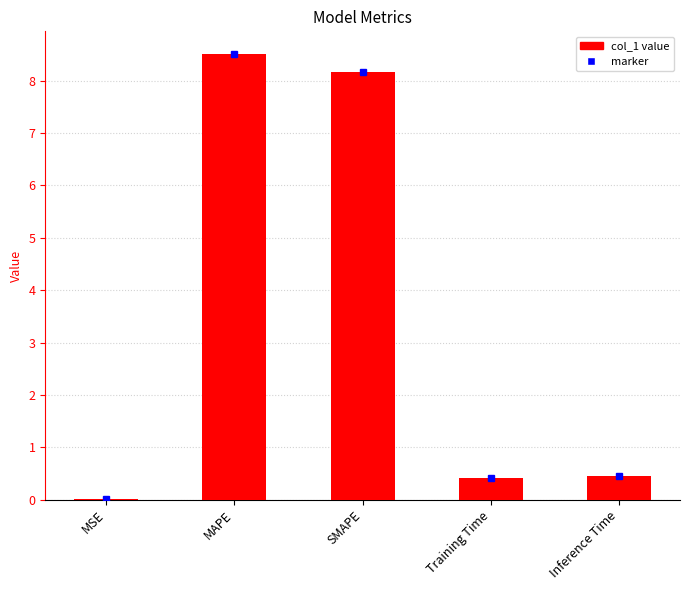

What is the maximum value shown in the chart?

8.5